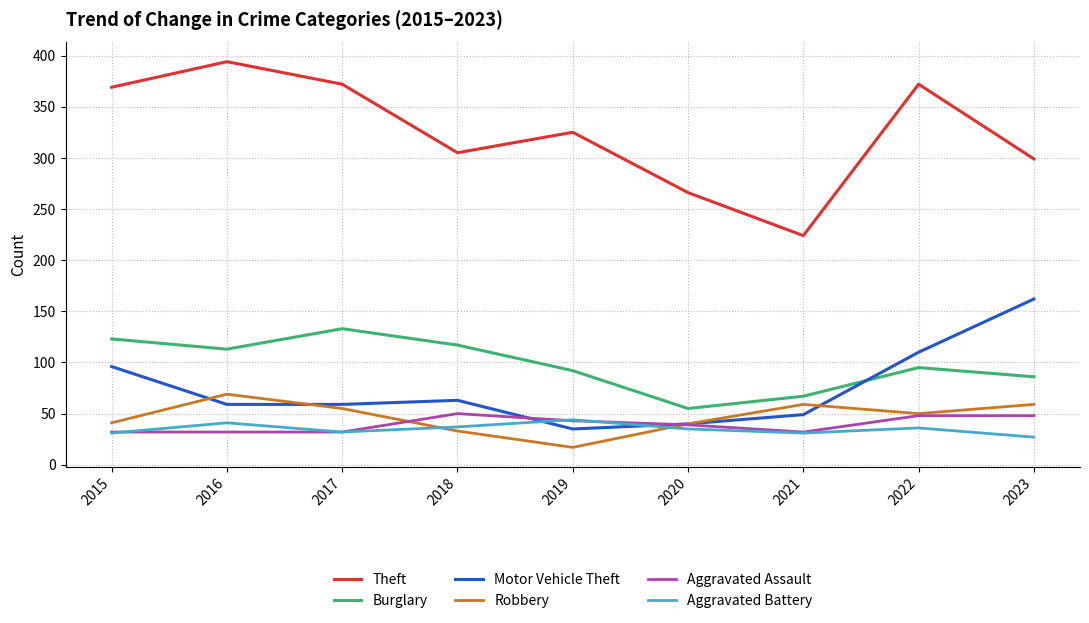

At which category does Burglary reach its first local valley?

2016